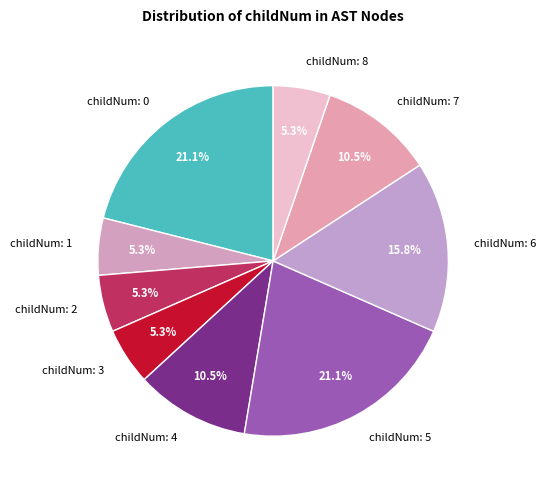

Between childNum: 7 and childNum: 6, which is larger?

childNum: 6